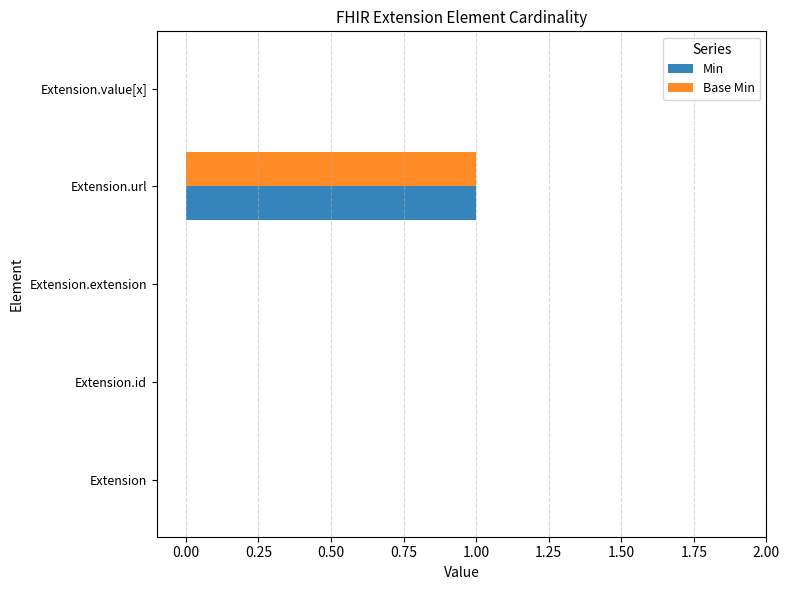

Is it true that Base Min equals 0 at Extension.value[x]?

True